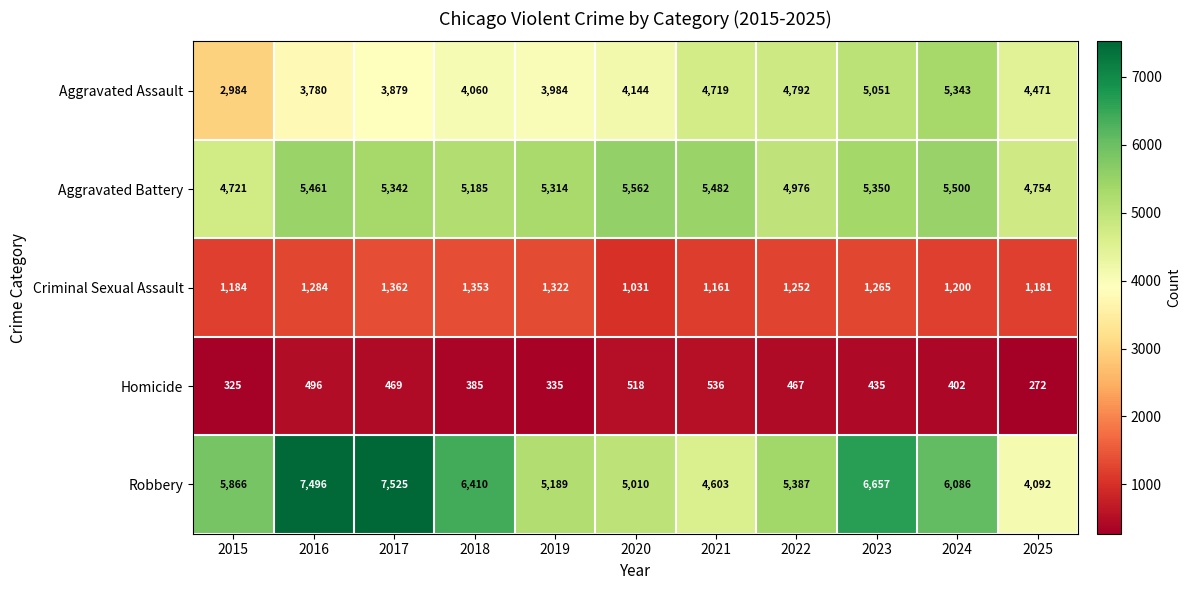

What is the greatest value displayed?

7525